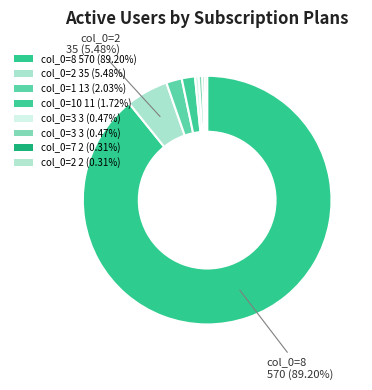

How many segments does this pie chart have?

8